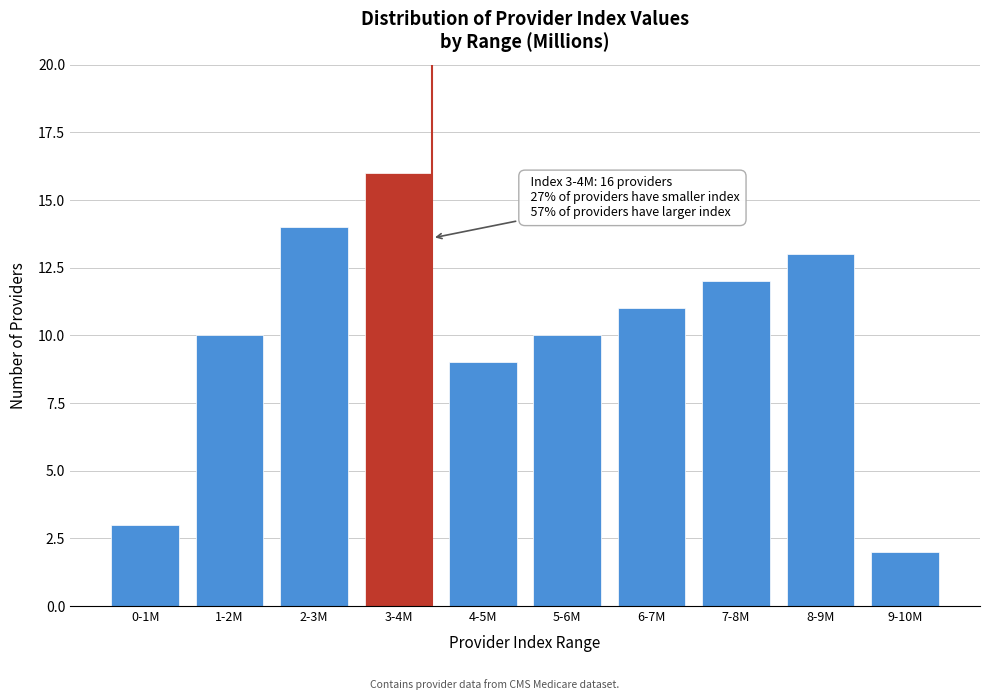

Reading left to right, list all the values displayed in this chart.

3	10	14	16	9	10	11	12	13	2